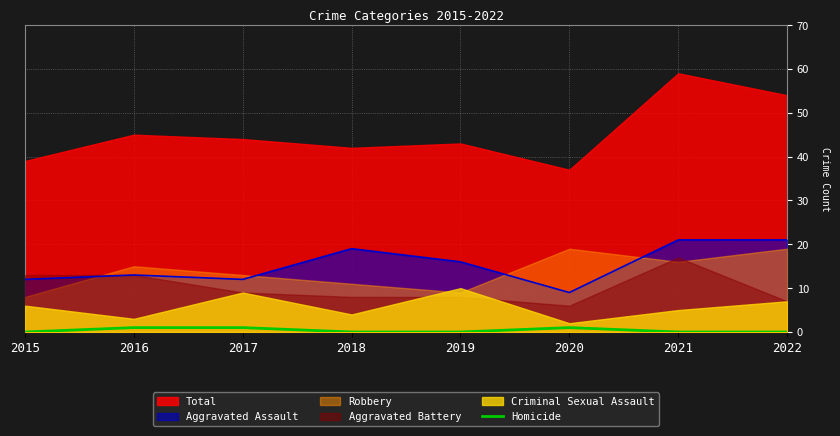

True or false: the data shows 0 at 2021.

True